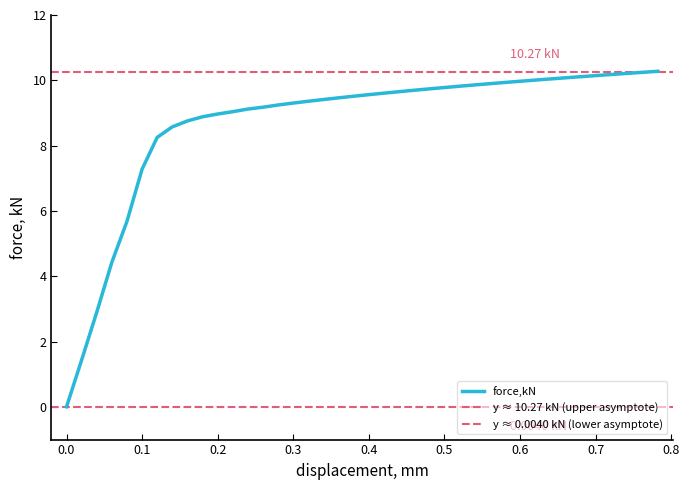

Where does the data first go above 9?

0.219786